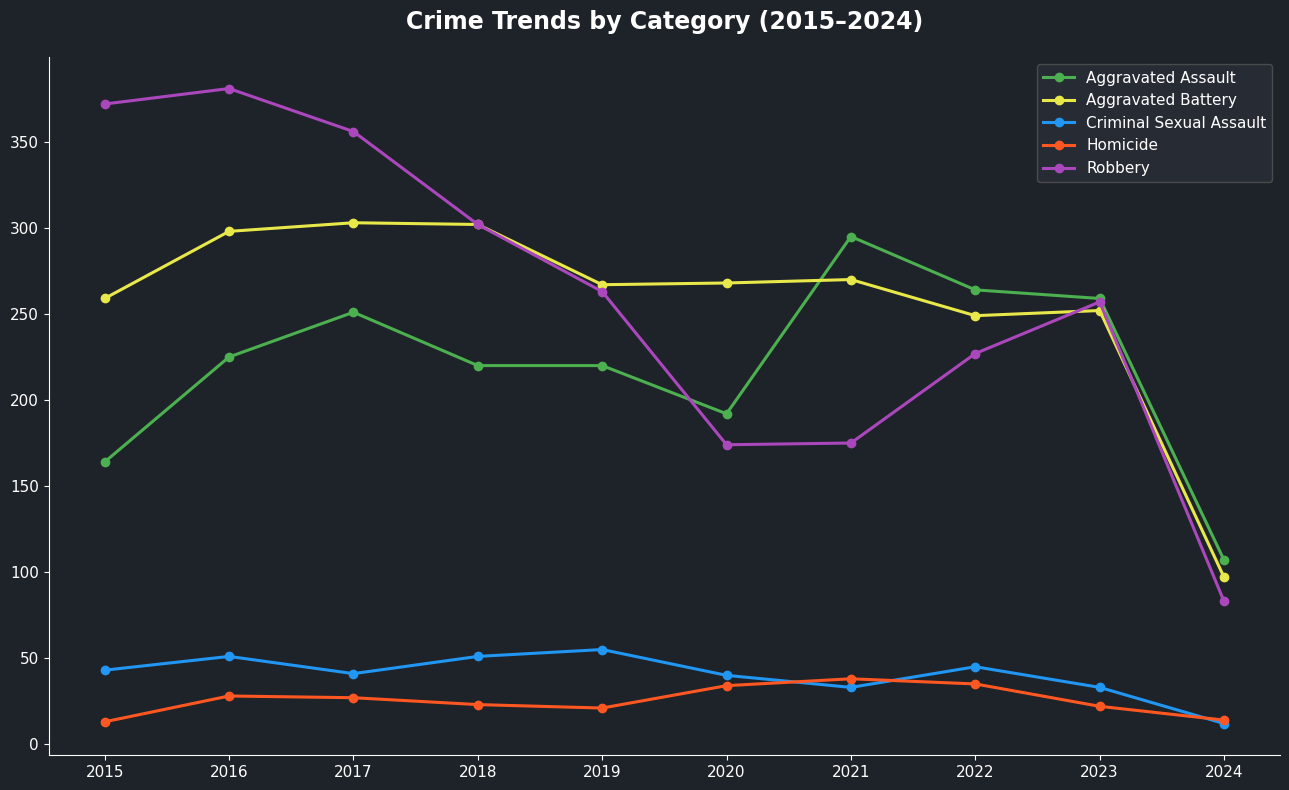

What is the maximum value for Criminal Sexual Assault?

55